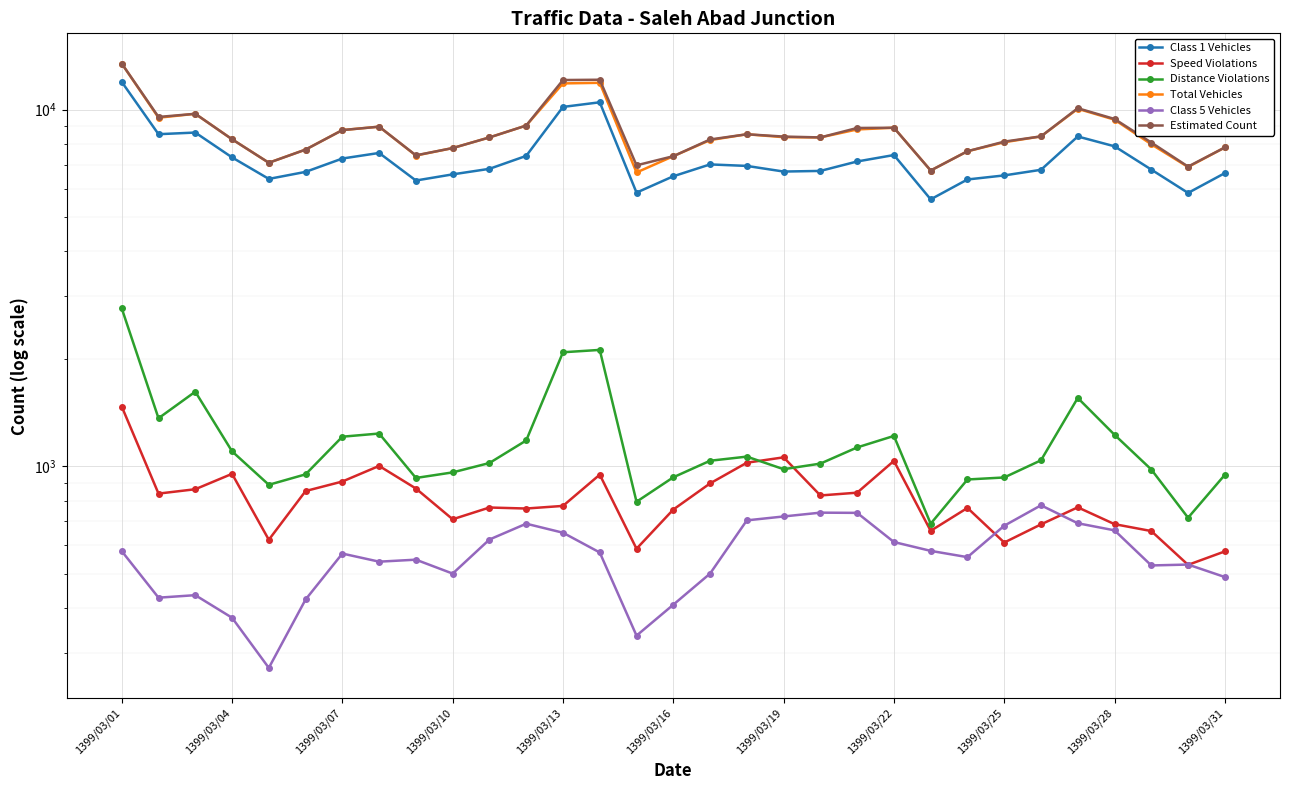

In Total Vehicles, how many points are lower than both neighbors (excluding endpoints)?

7